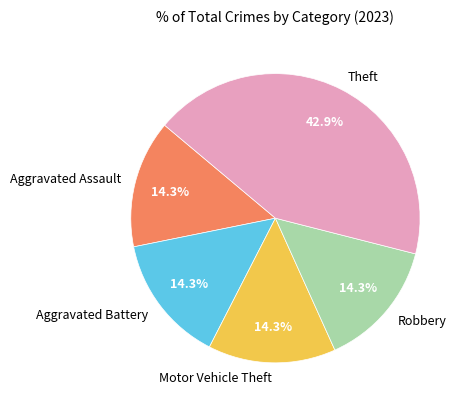

Which slice is the largest?

Theft